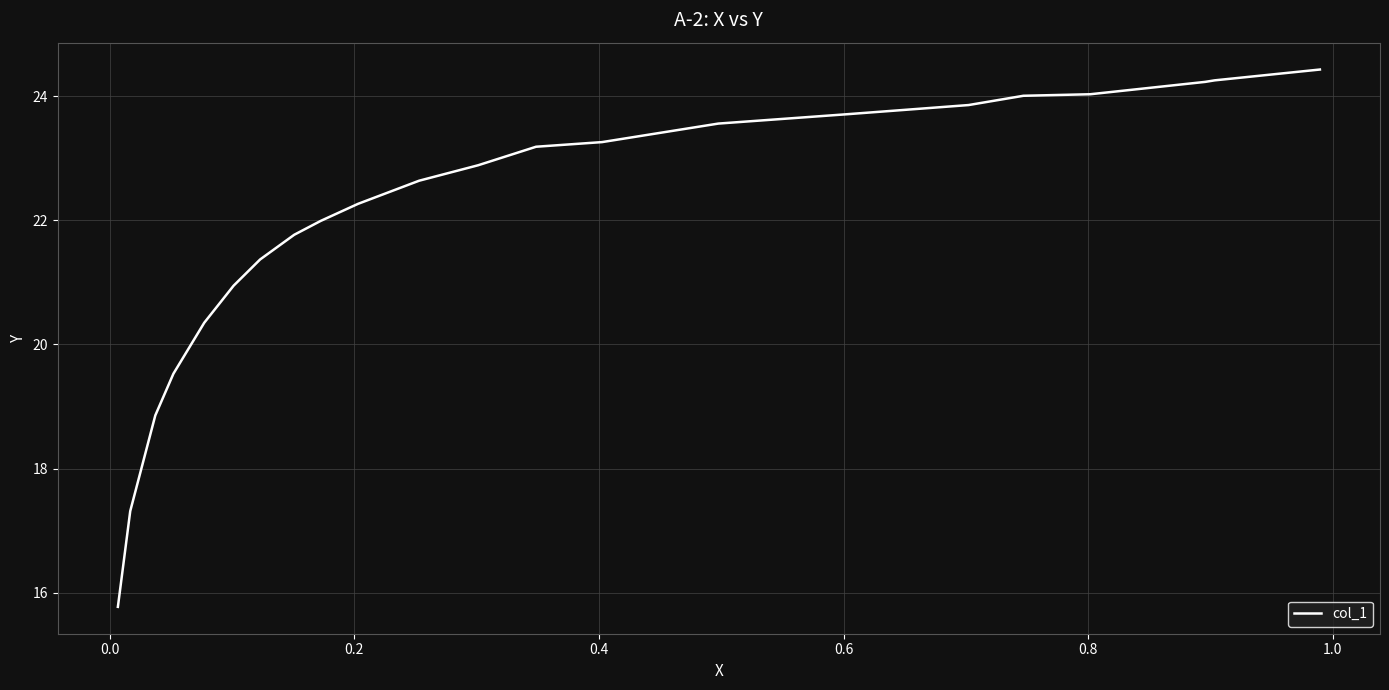

What is the smallest value displayed?

15.8